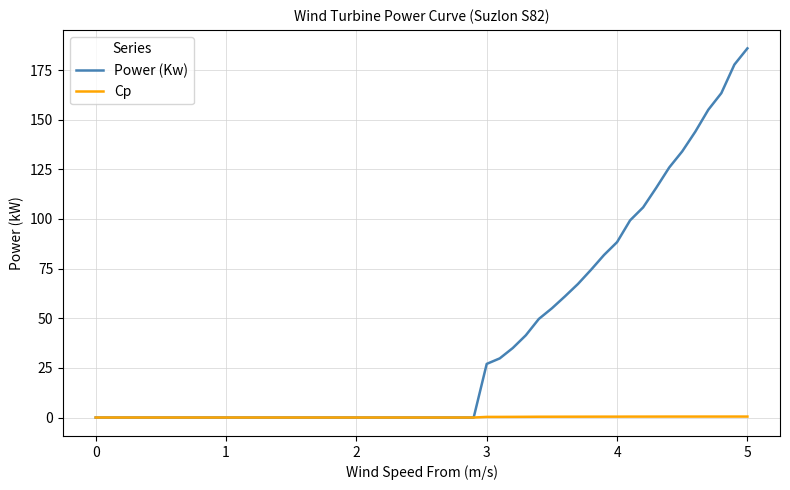

Which series has the largest range (max minus min)?

Power (Kw)